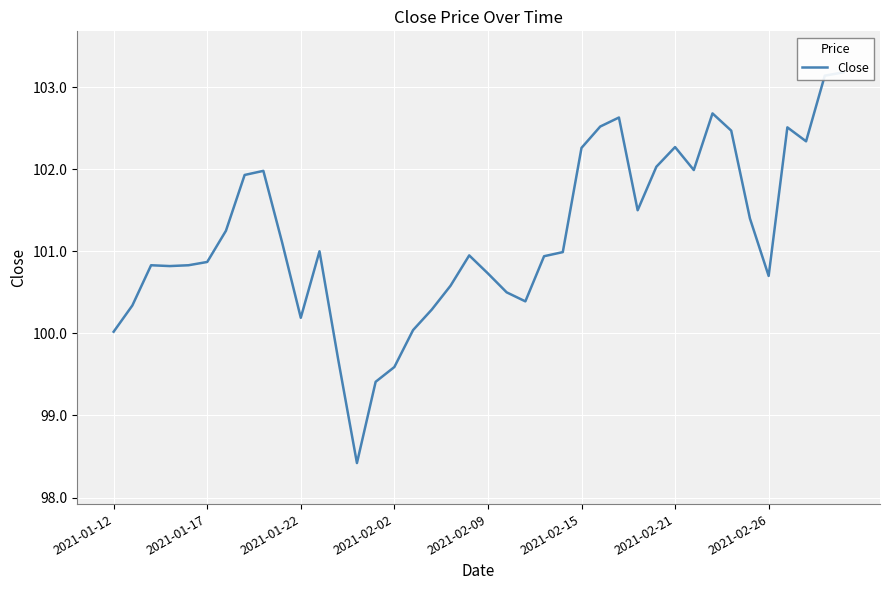

How many lines are shown in the chart?

1